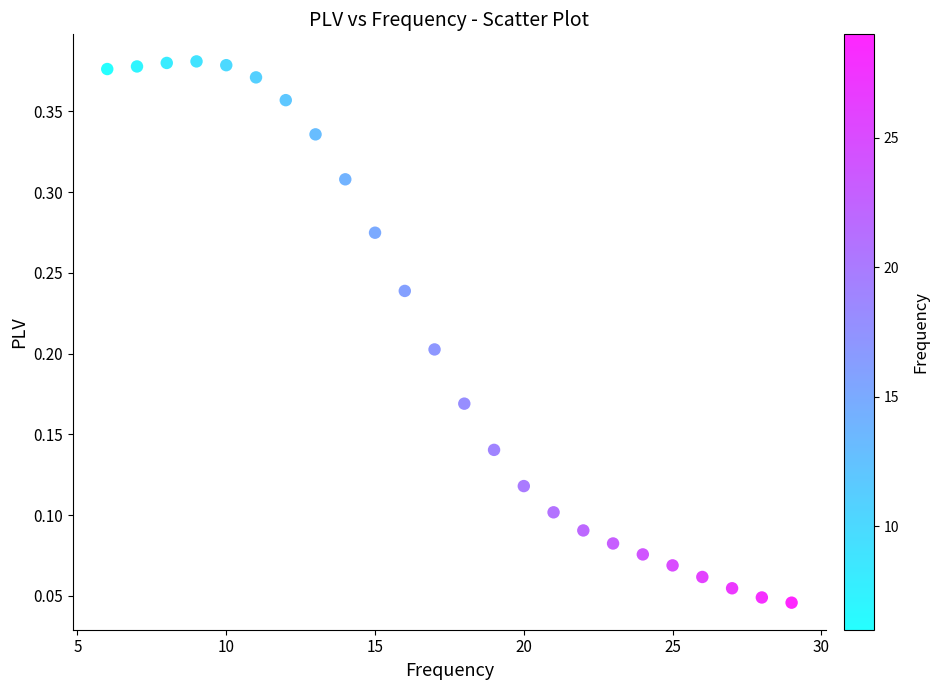

What is the range of X values (max minus min)?

23.0